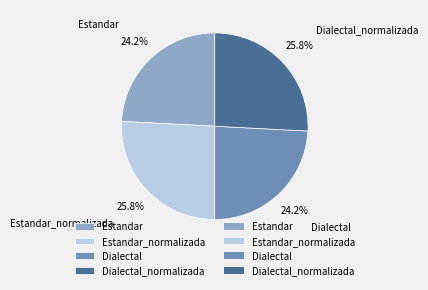

Does any single category account for the majority?

No